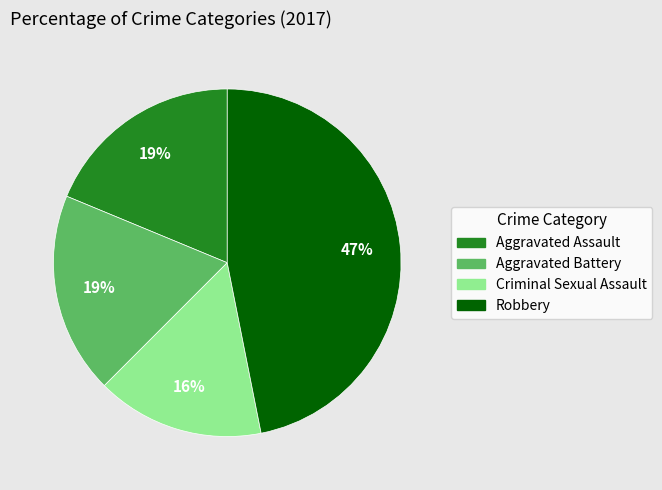

How many slices are in this pie chart?

4